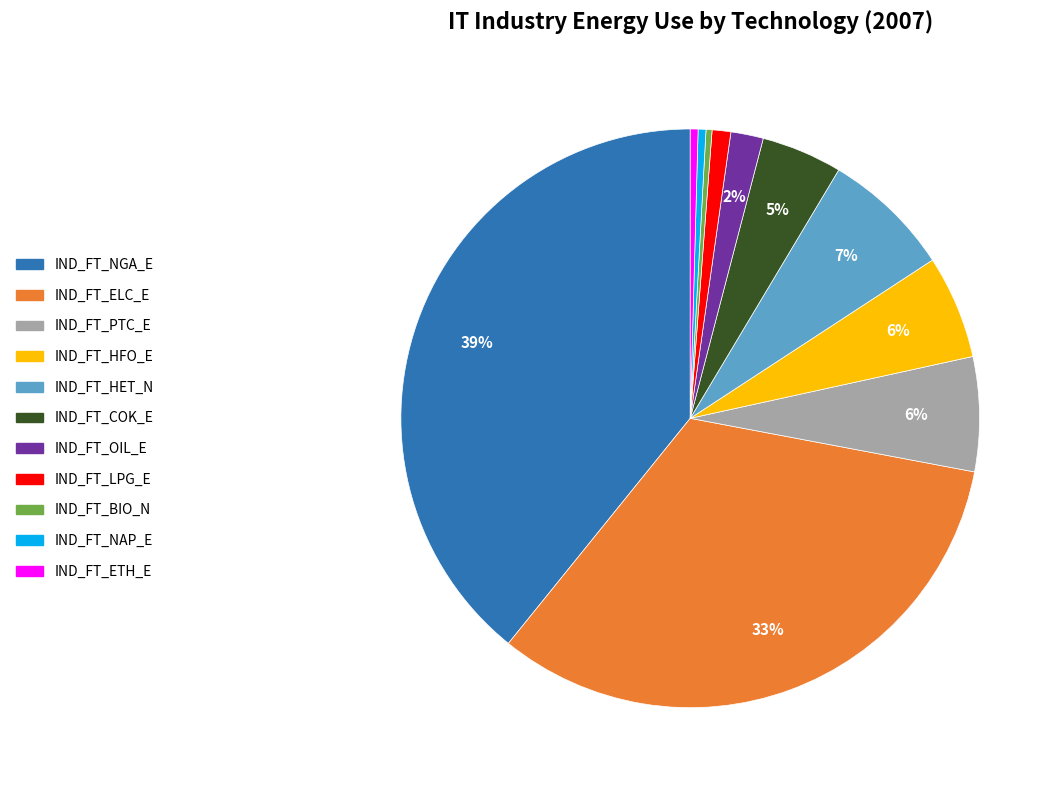

To the nearest percent, what is the average slice percentage?

9%